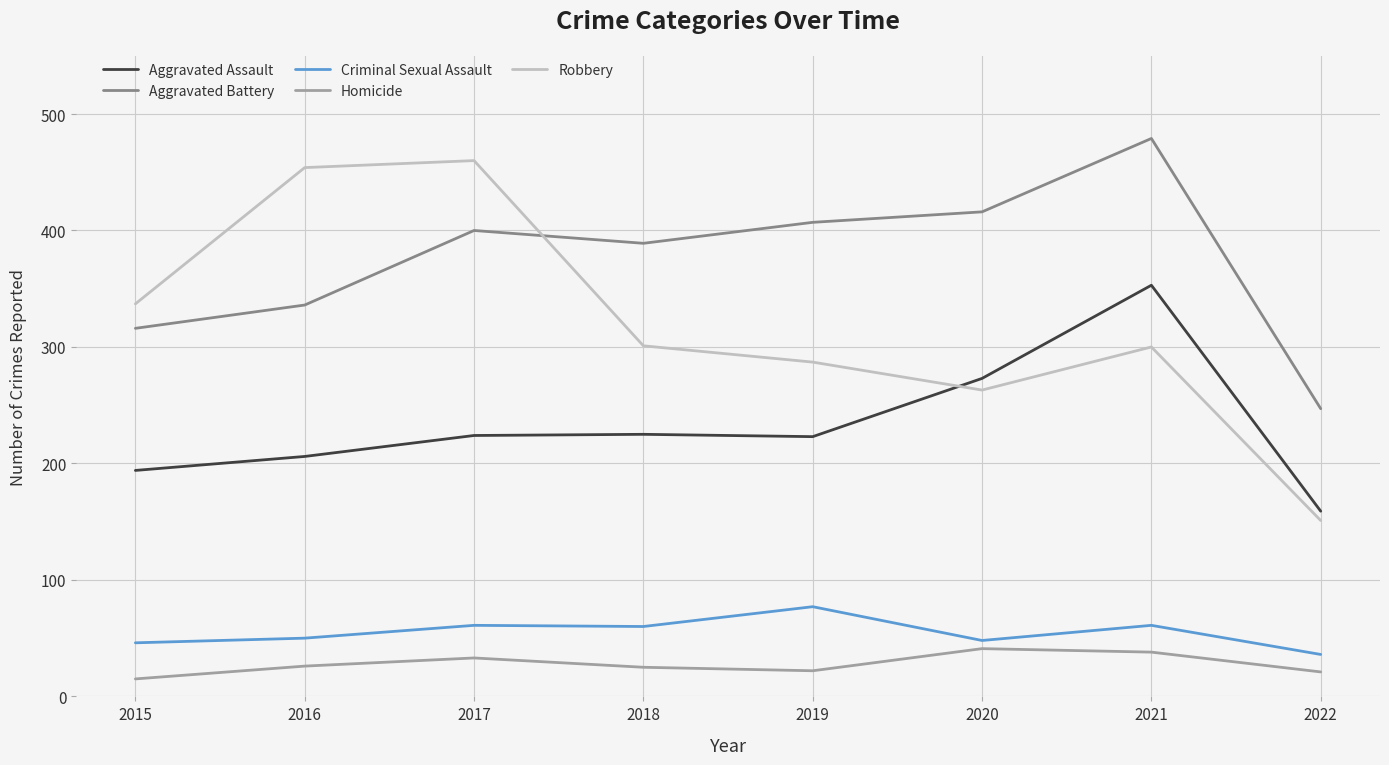

Read the Robbery value at 2015, to the nearest 5.

335